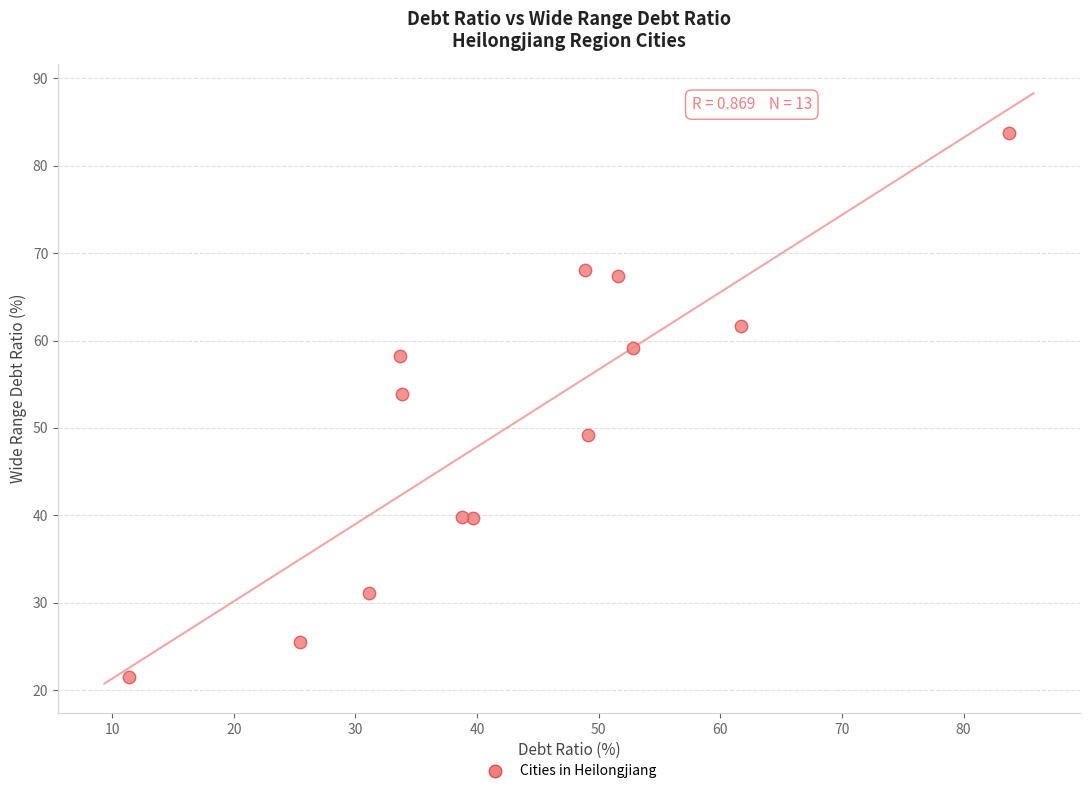

What Y value in the scatter plot is closest to 52?

53.9